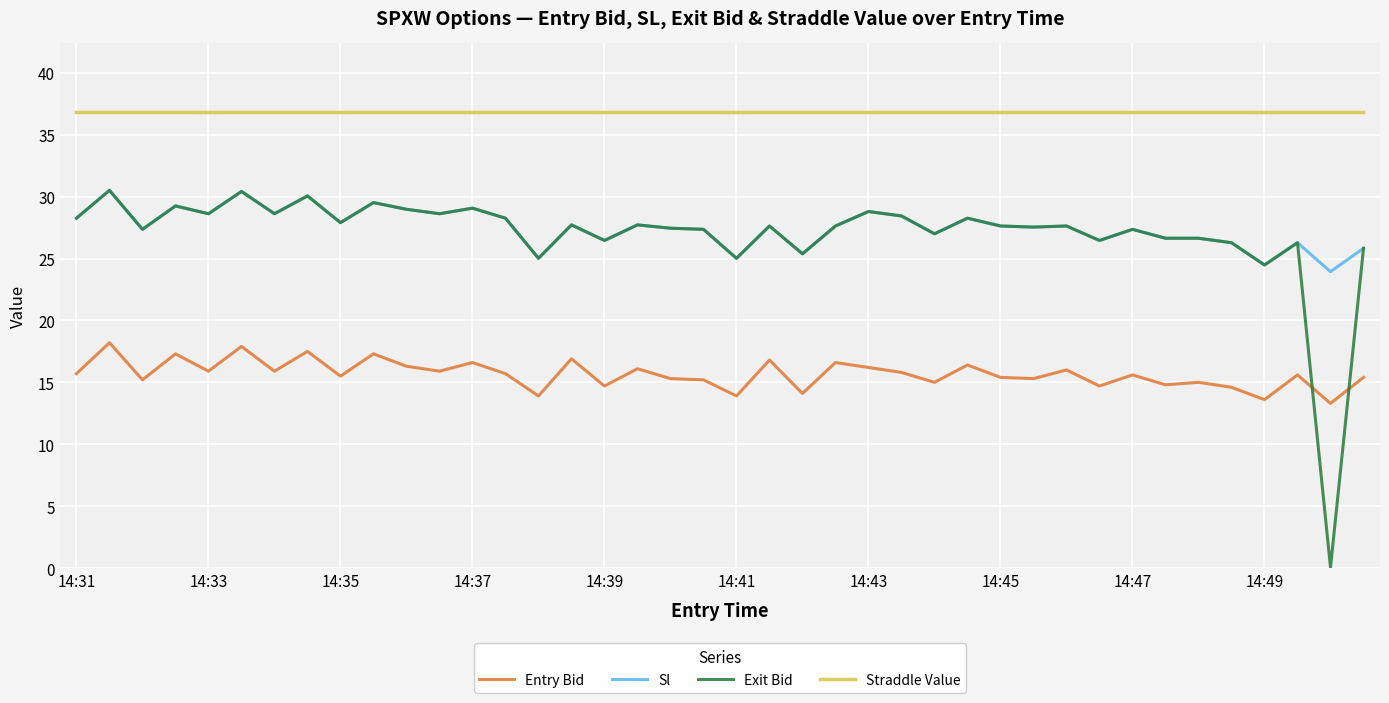

What is the highest value of the Straddle Value series?

36.9